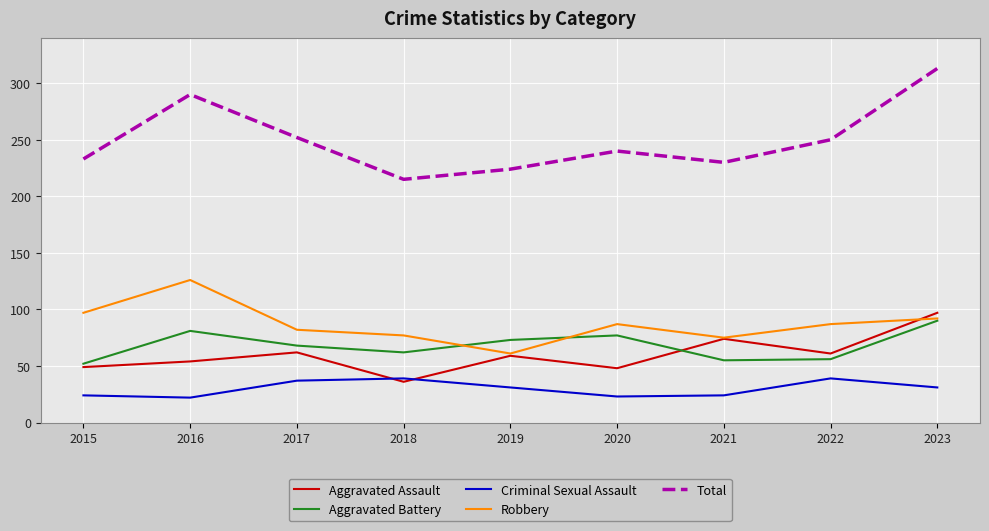

Which series has the largest range (max minus min)?

Total